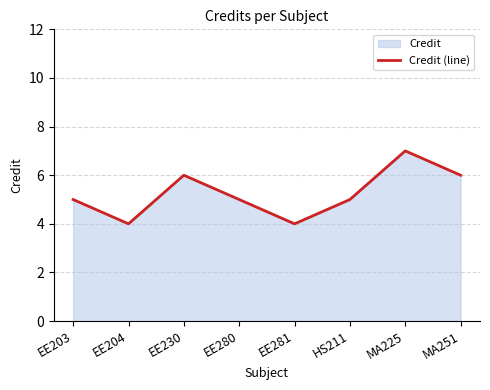

The value at EE203 is 7. True or false?

False